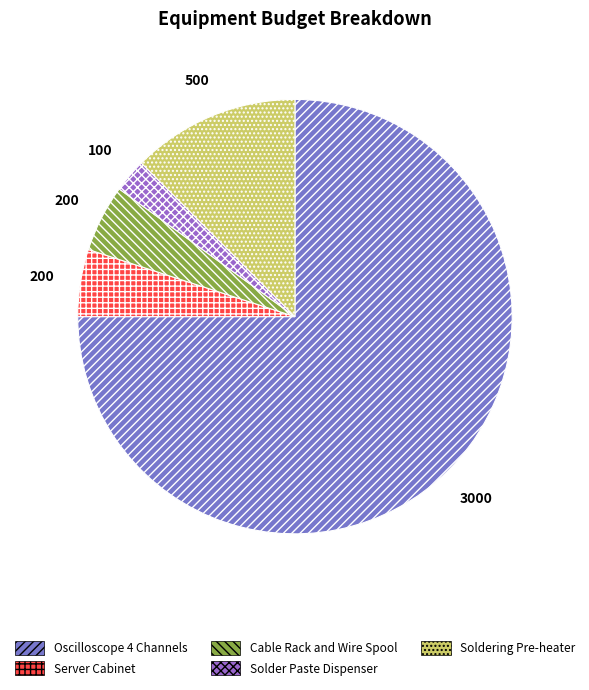

What is the majority slice?

Oscilloscope 4 Channels